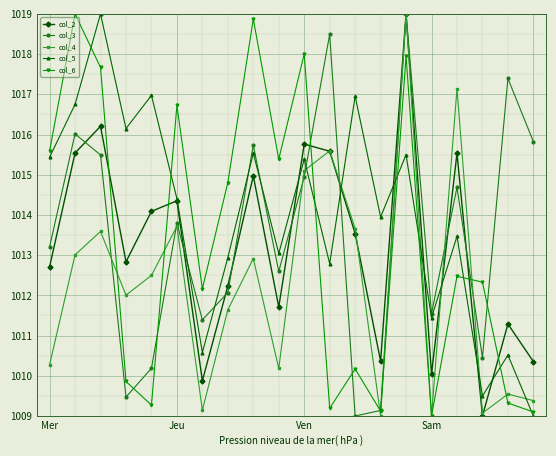

True or false: col_5 and col_4 intersect in this chart.

True